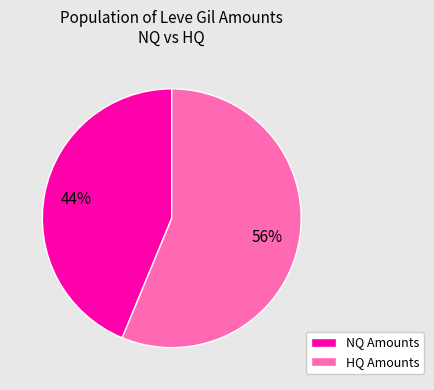

Is there any slice that represents more than half of the pie?

Yes